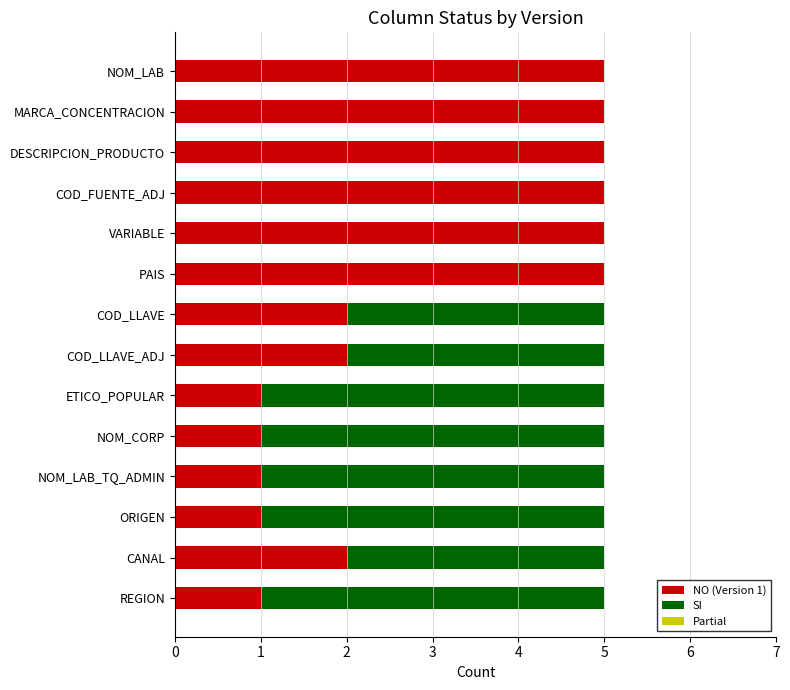

Is it true that NO (Version 1) equals 2 at COD_LLAVE?

True